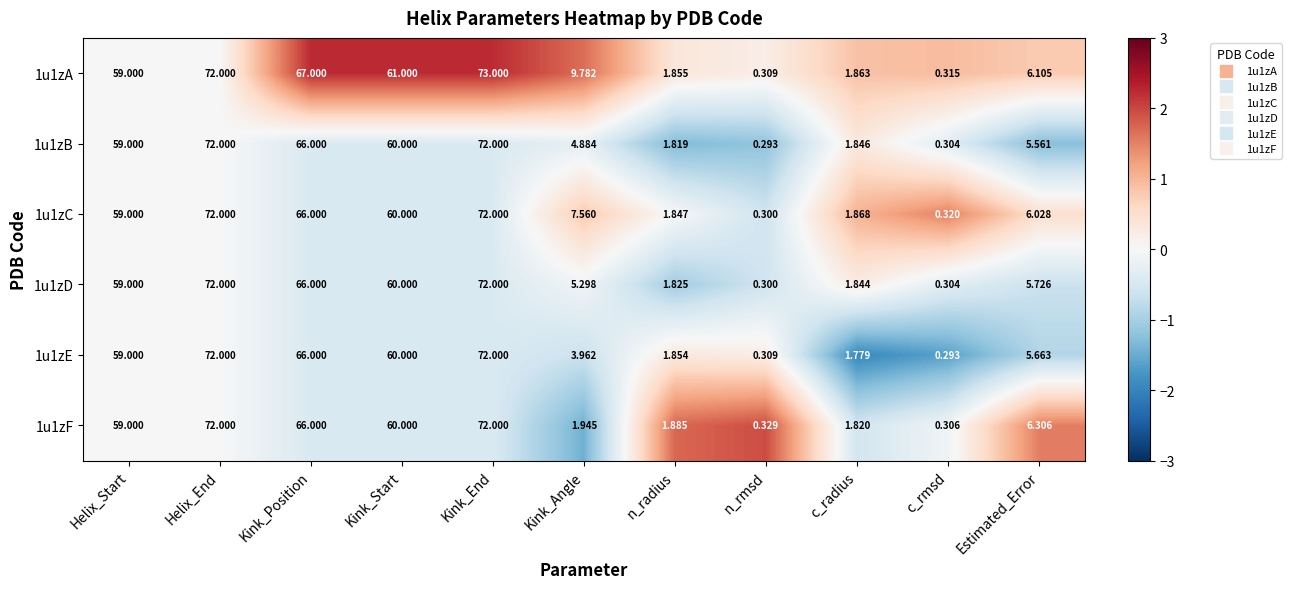

At which category does the chart reach its peak across all series?

Kink_End